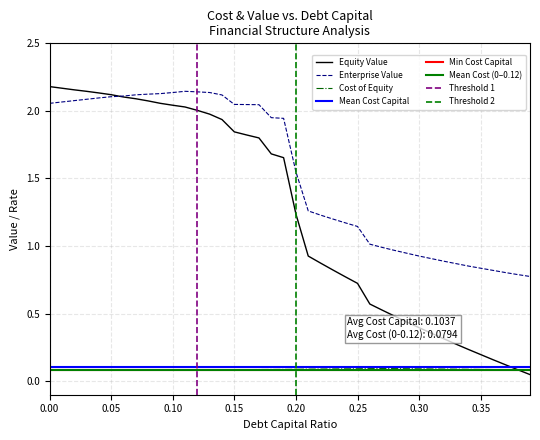

True or false: Cost of Equity and Enterprise Value cross at least once.

False